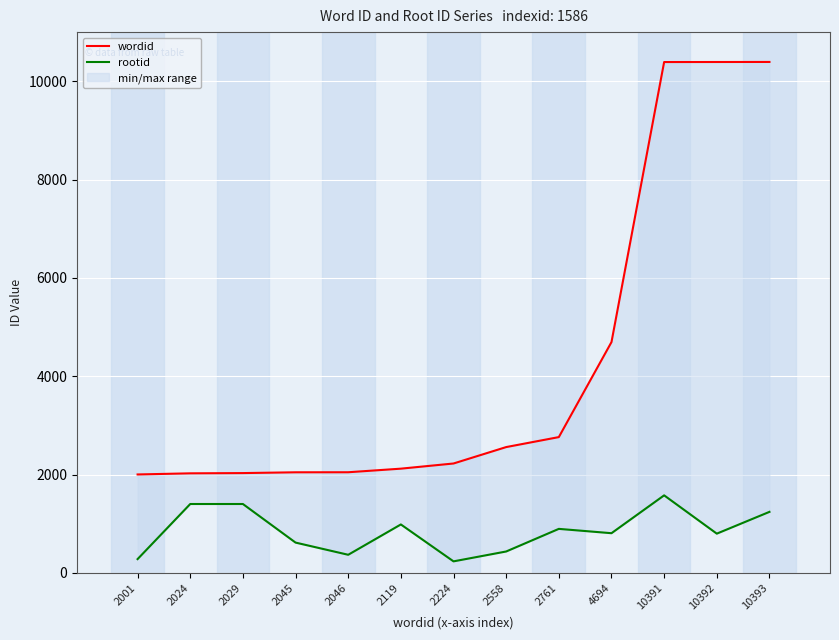

The value of rootid at 2045 is 151. True or false?

False